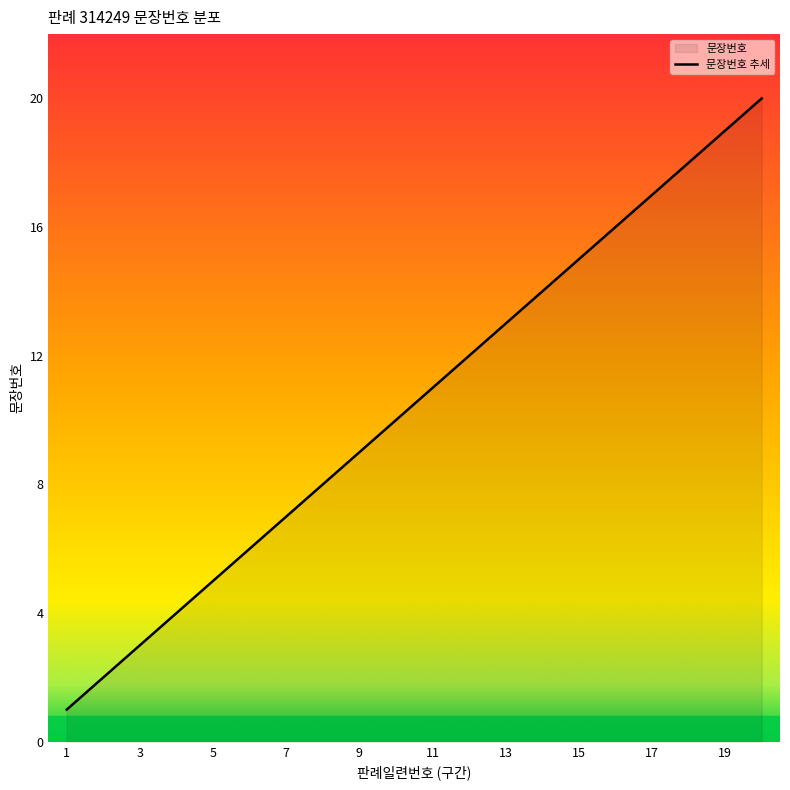

What is the maximum value shown in the chart?

20